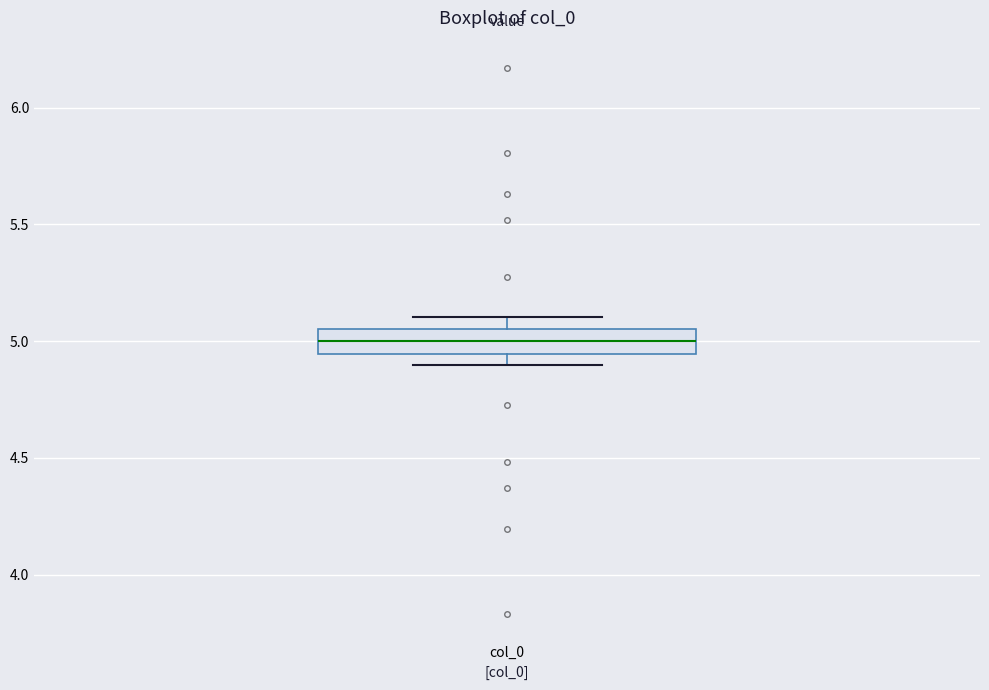

Read this box plot against the y-axis: the position of the median line, the range covered by the box, and the ends of both whiskers. The values are not printed on the chart, so give them approximately, as read against the axis.

median 5.00, box 4.95 to 5.05, whiskers 4.90 to 5.10